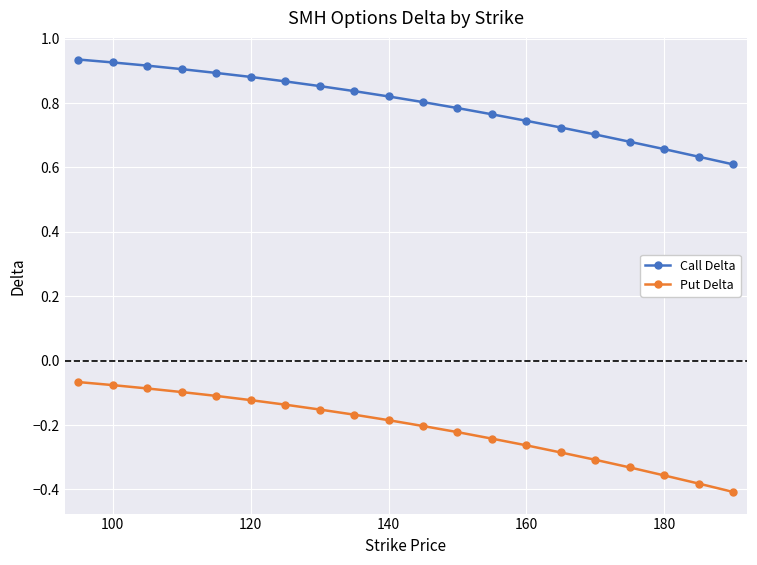

Which series has the largest total across all categories?

Call Delta